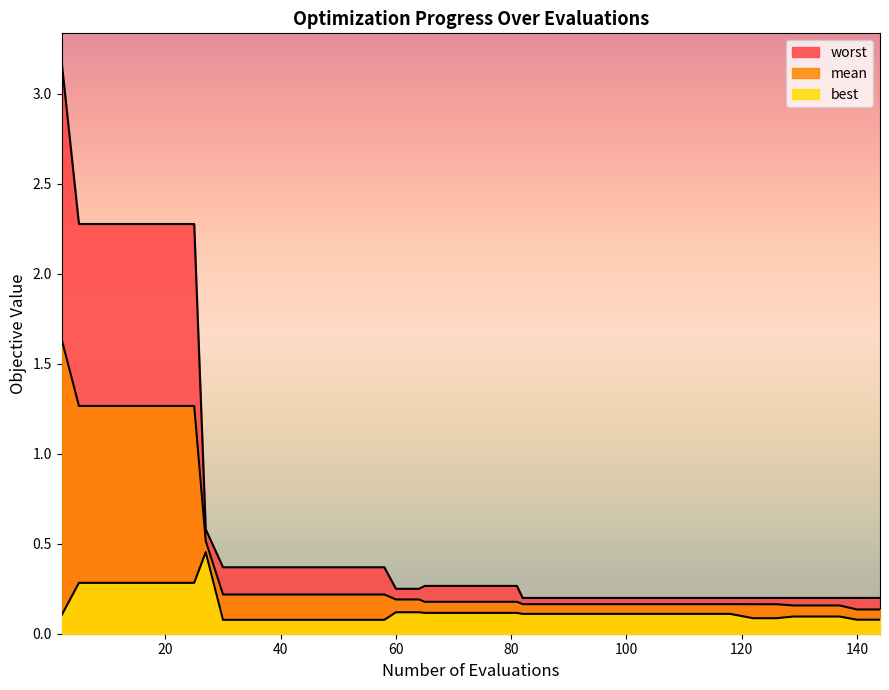

How many lines are shown in the chart?

3